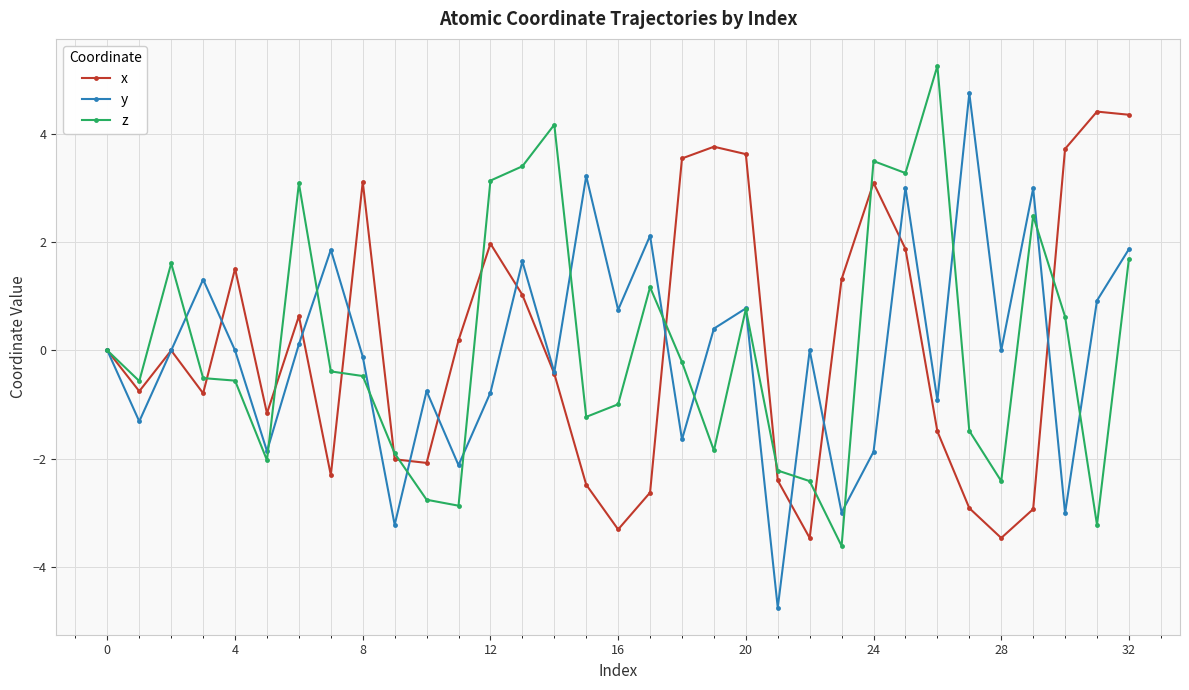

After their last crossing, which series has the higher values: z or y?

y